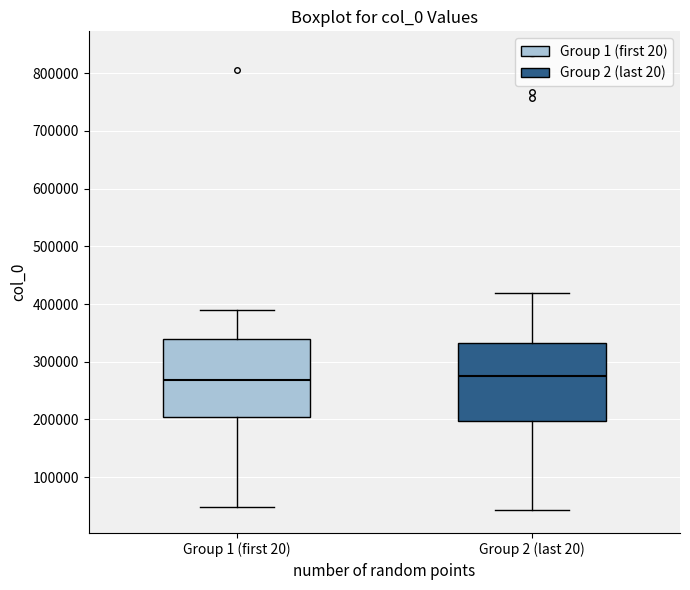

Reading left to right, transcribe this box plot: for each box, give where its median line is, the range the box spans, and where its two whiskers end, as read against the y-axis. The values are not printed on the chart, so give them approximately, as read against the axis.

Group 1 (first 20): median 270000, box 200000 to 340000, whiskers 50000 to 390000
Group 2 (last 20): median 280000, box 200000 to 330000, whiskers 40000 to 420000